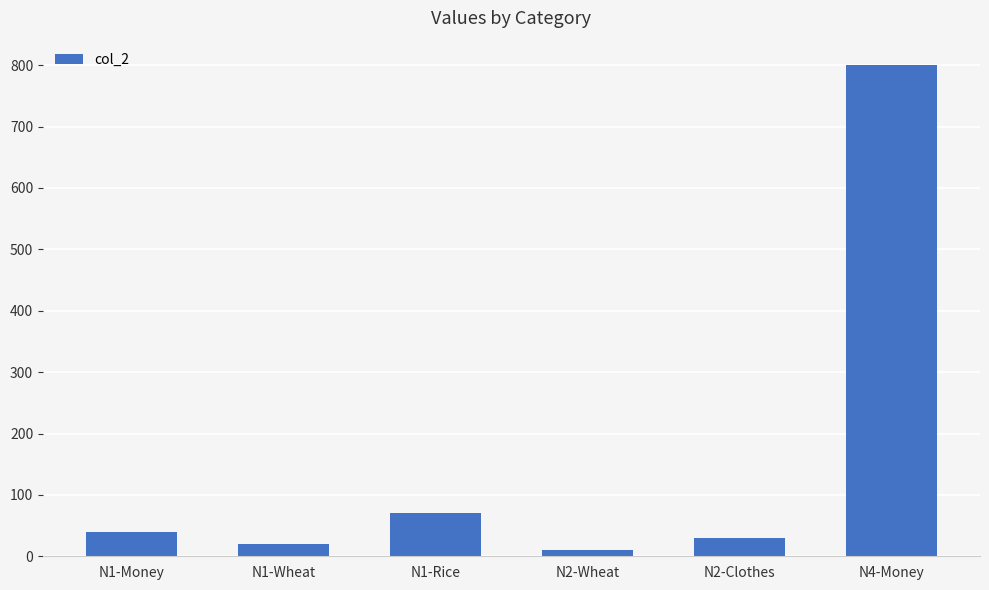

What is the value of the 1st bar from the left?

40